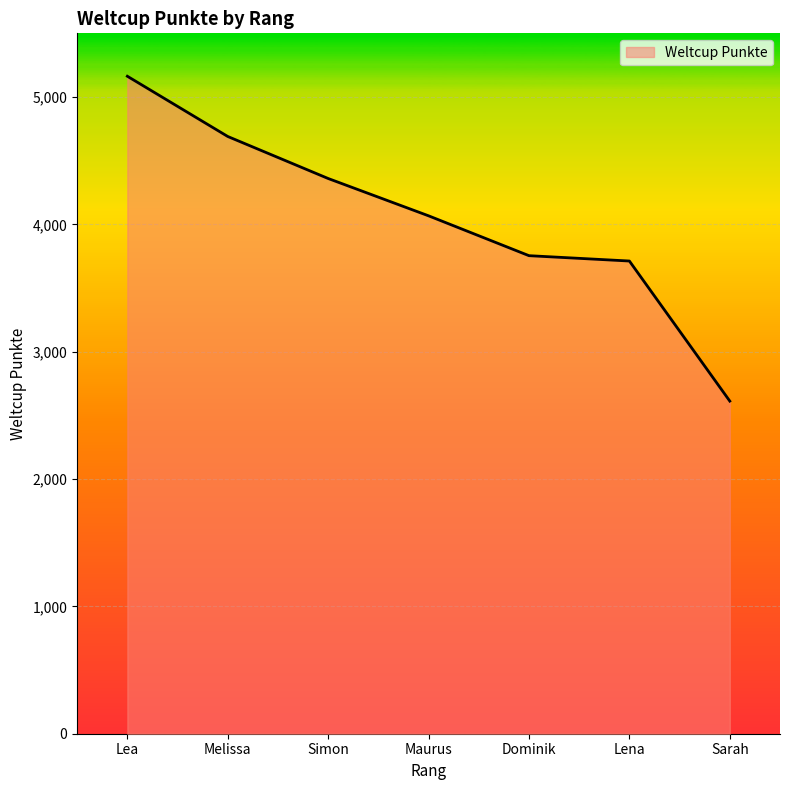

Between Melissa and Lea, which is larger?

Lea